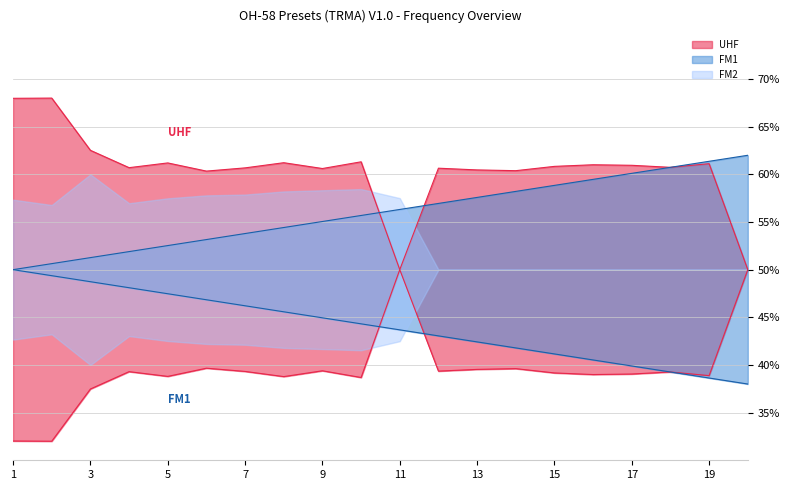

True or false: FM1 has more than 2 points higher than both neighbors.

False